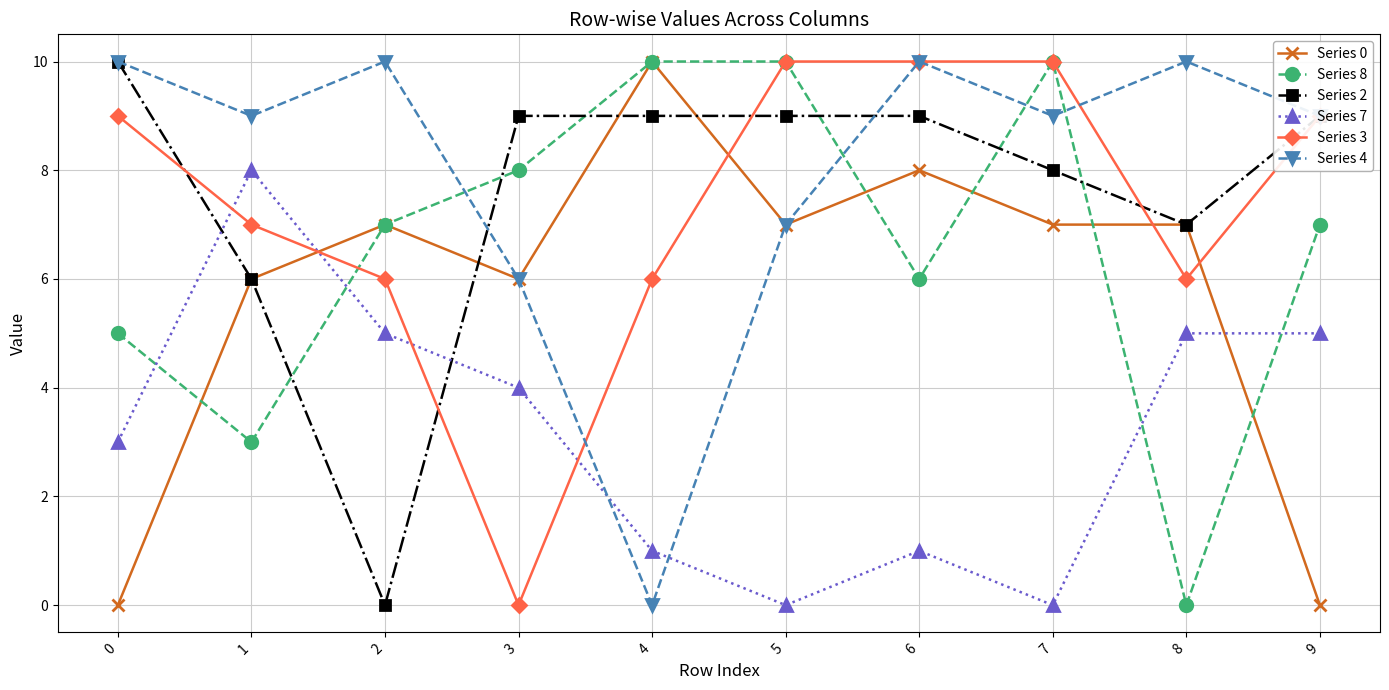

How many times do Series 2 and Series 7 cross each other?

2